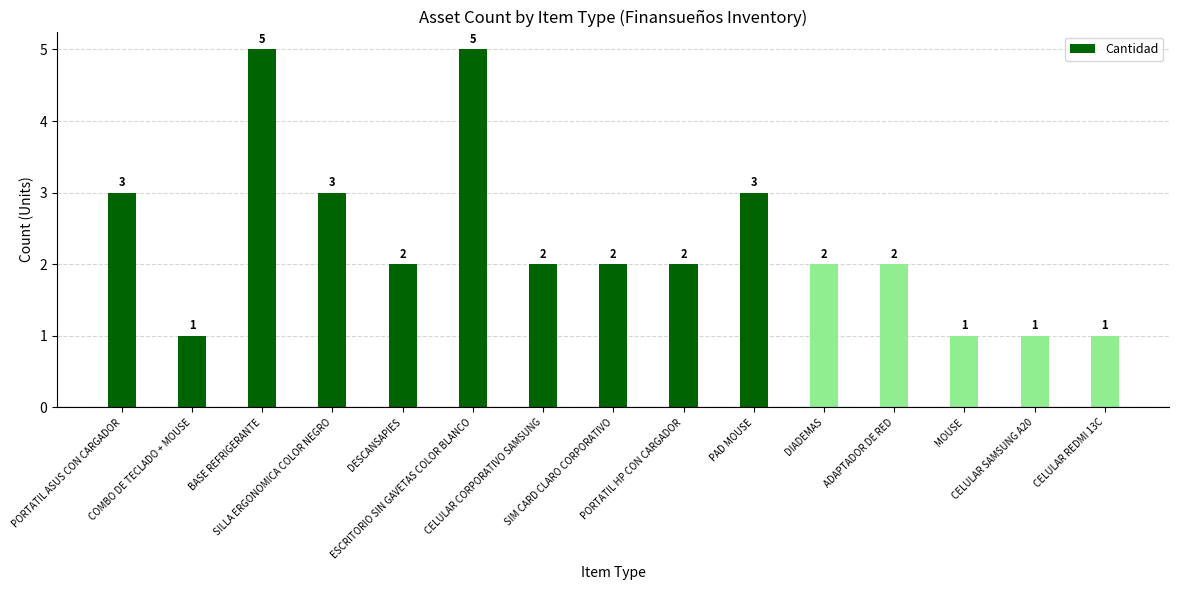

What is the value of the 6th bar from the left?

5